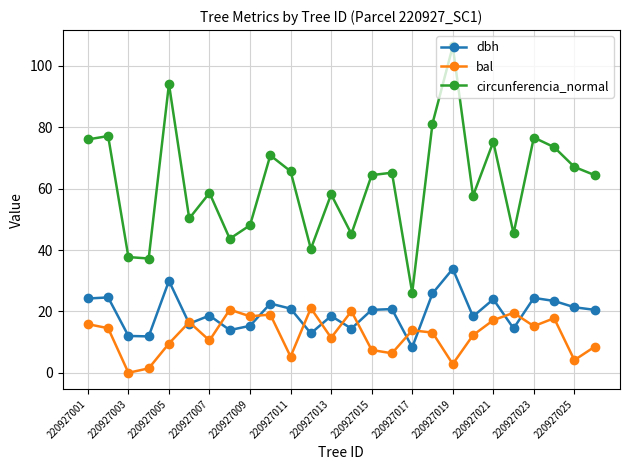

Which series has the largest total across all categories?

circunferencia_normal